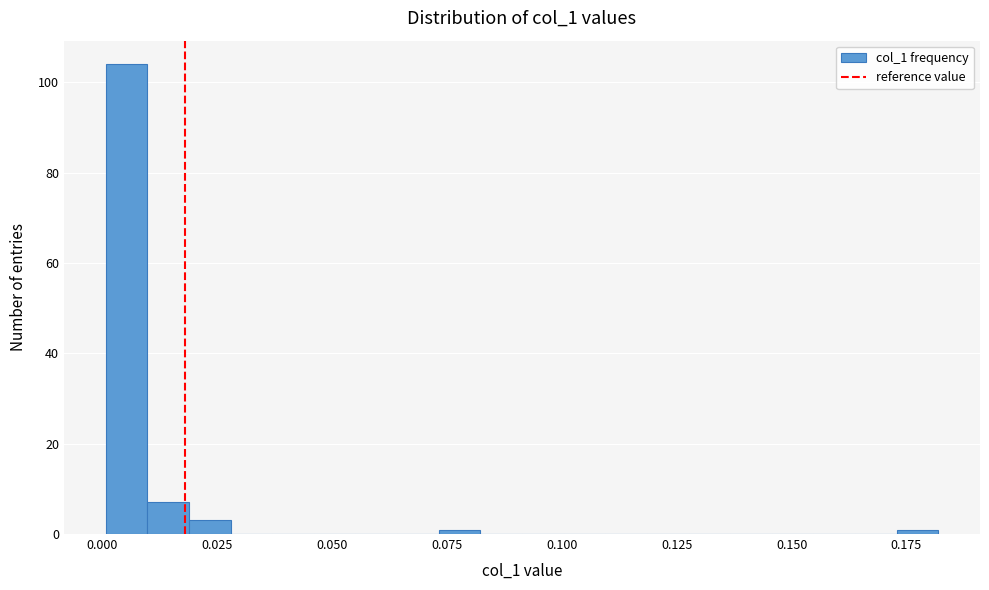

Read against the x-axis, roughly where is the centre of the tallest bar?

0.005